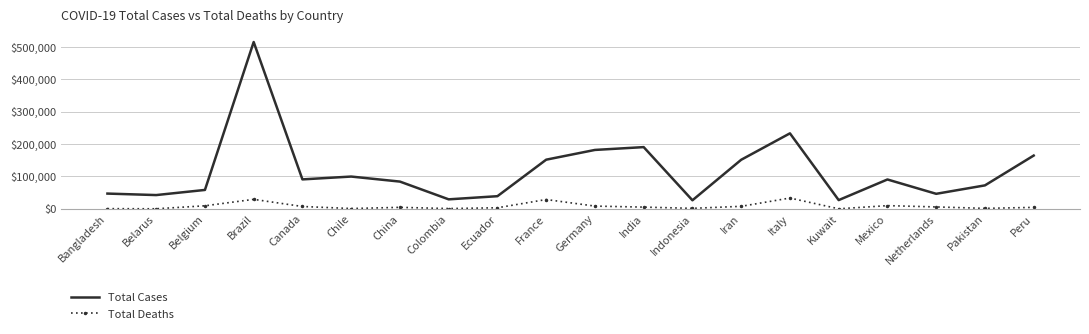

Rank the series by their maximum value, from highest to lowest.

Total Cases, Total Deaths